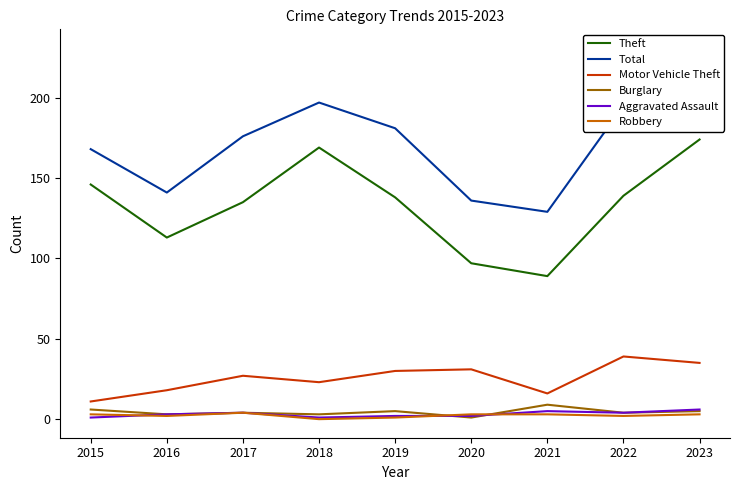

Reading left to right, transcribe all the data shown in this chart.

Theft: 2015=146	2016=113	2017=135	2018=169	2019=138	2020=97	2021=89	2022=139	2023=174
Total: 2015=168	2016=141	2017=176	2018=197	2019=181	2020=136	2021=129	2022=195	2023=231
Motor Vehicle Theft: 2015=11	2016=18	2017=27	2018=23	2019=30	2020=31	2021=16	2022=39	2023=35
Burglary: 2015=6	2016=3	2017=4	2018=3	2019=5	2020=1	2021=9	2022=4	2023=5
Aggravated Assault: 2015=1	2016=3	2017=4	2018=1	2019=2	2020=2	2021=5	2022=4	2023=6
Robbery: 2015=3	2016=2	2017=4	2018=0	2019=1	2020=3	2021=3	2022=2	2023=3